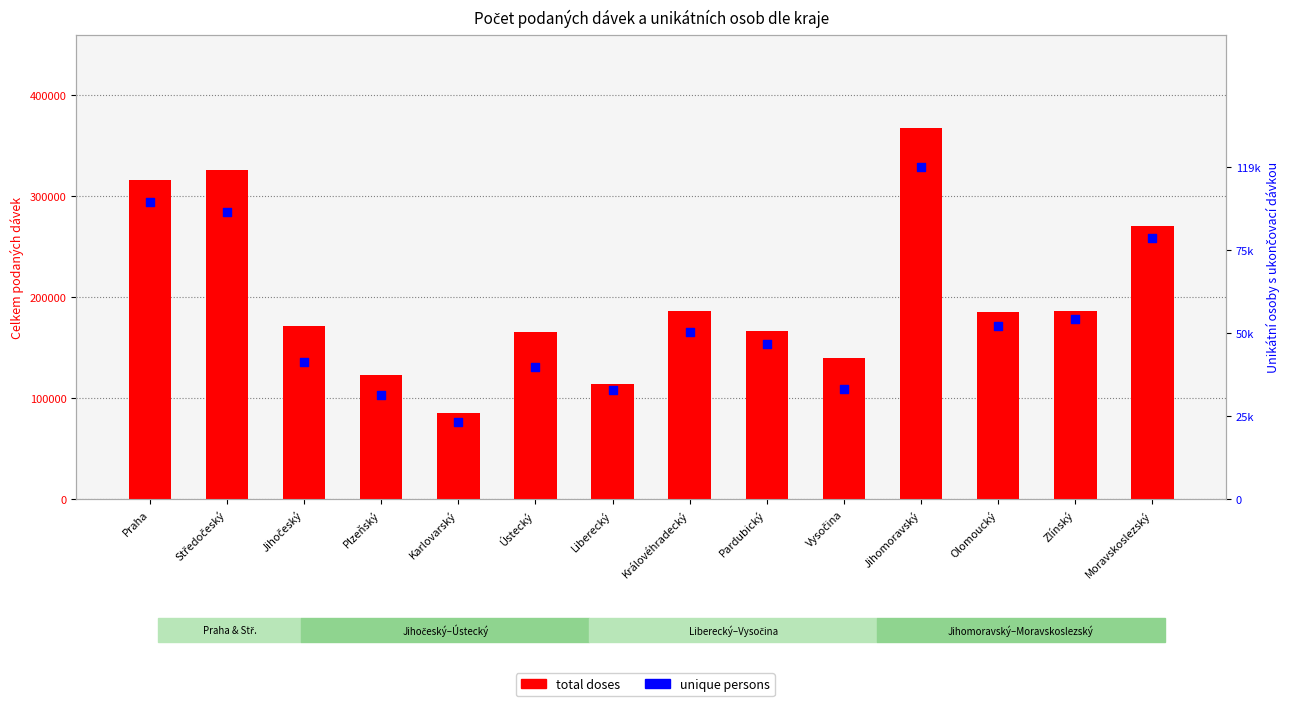

Which series reaches the maximum Y coordinate?

total doses